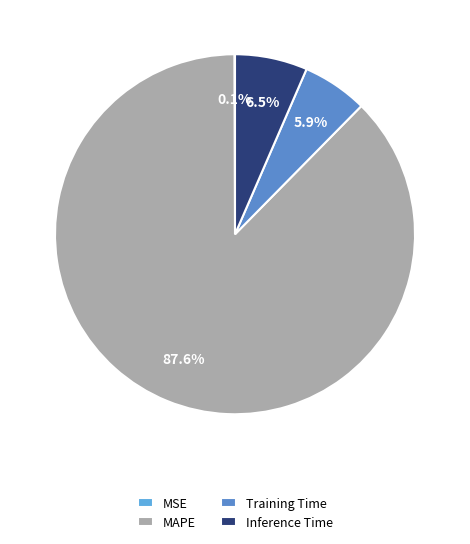

To the nearest percent, what is the combined percentage of Inference Time and Training Time?

12%